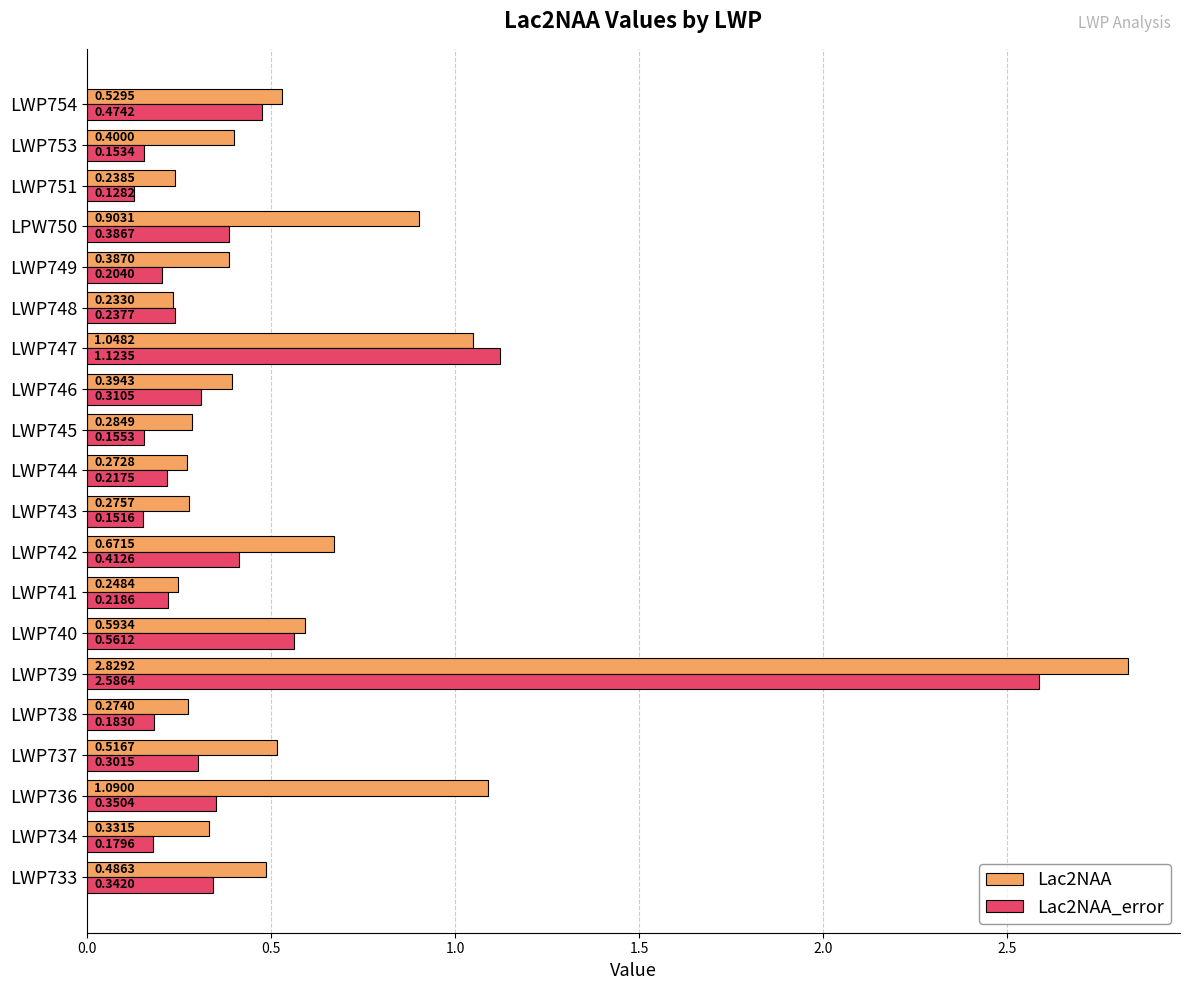

Between LWP740 and LWP749, which series saw the biggest shift?

Lac2NAA_error